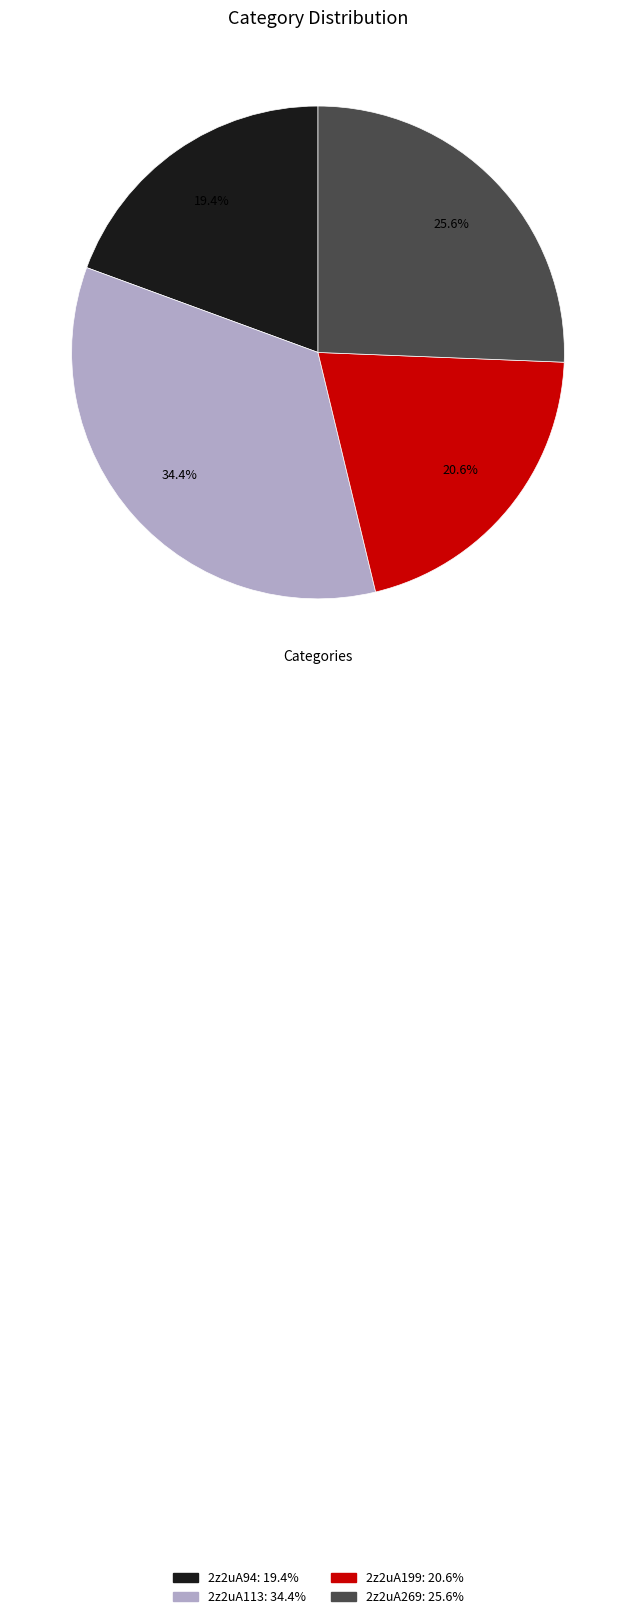

Which category has the smallest portion of the pie?

2z2uA94